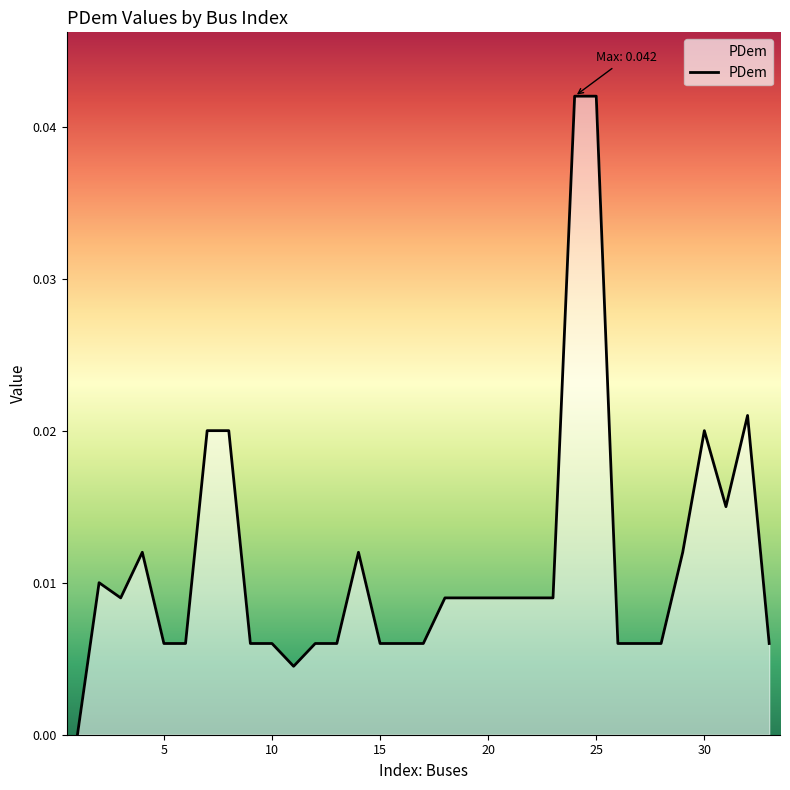

Is this an area chart (filled region under the line)?

Yes